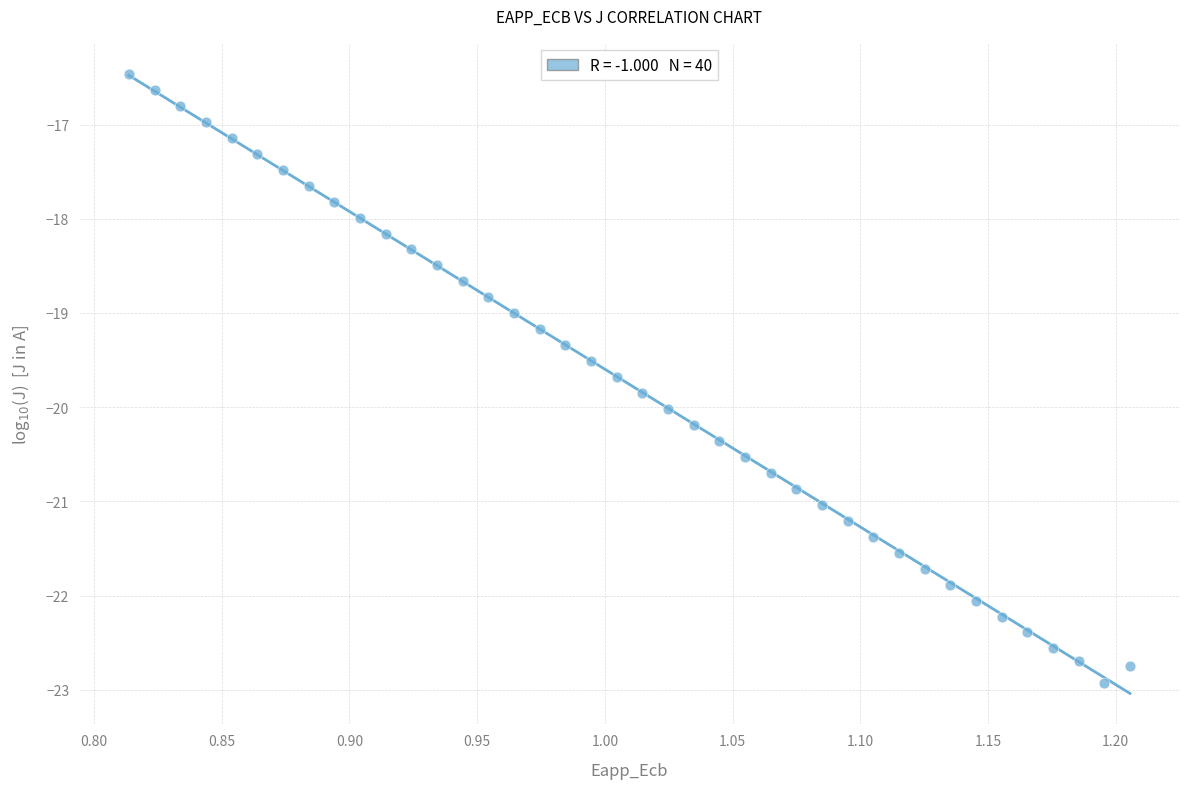

What is the range of Y values (max minus min)?

6.5